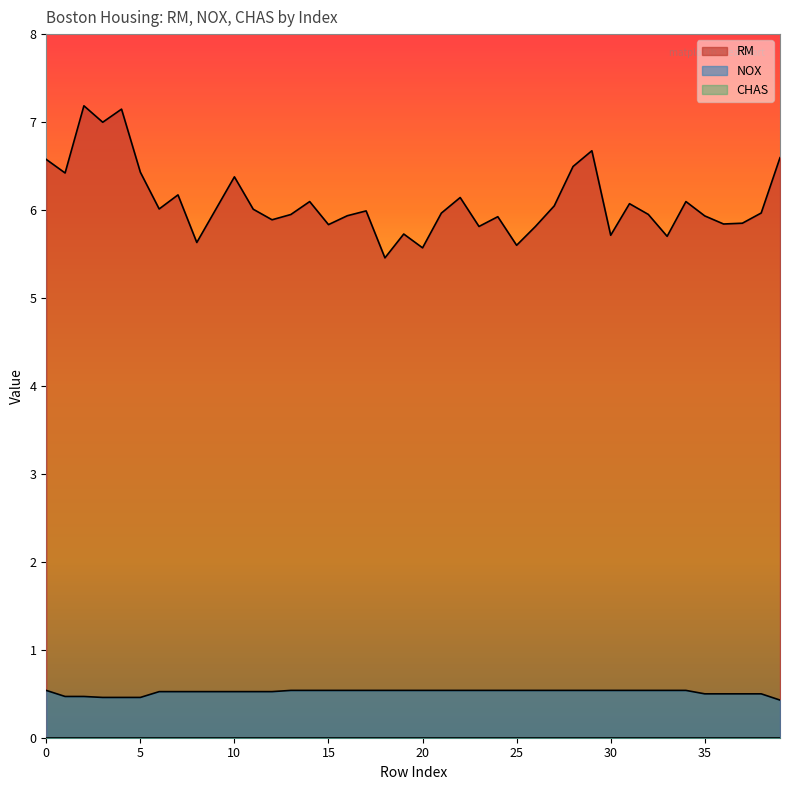

True or false: RM and NOX intersect in this chart.

False